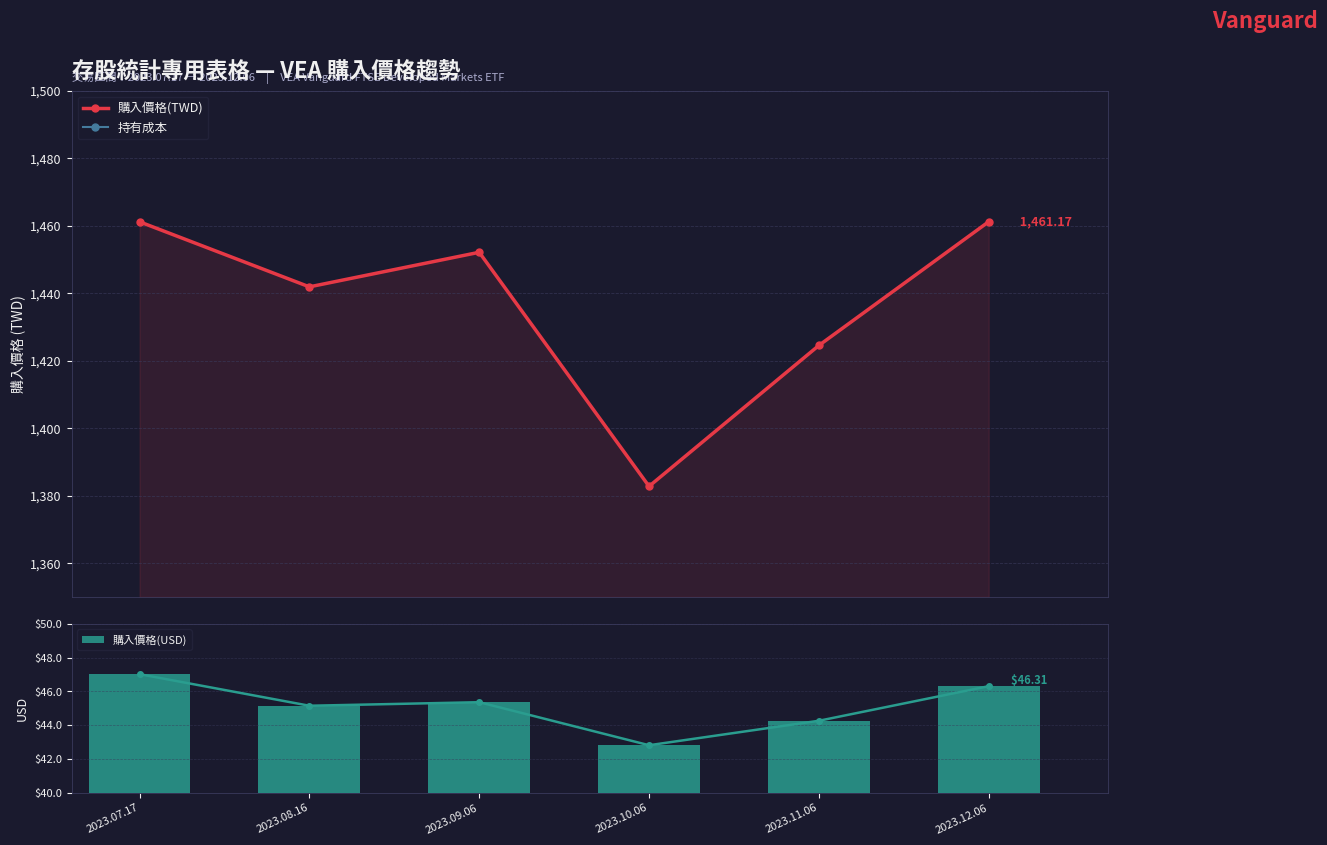

How many data points in 購入價格(USD) are less than 45?

2